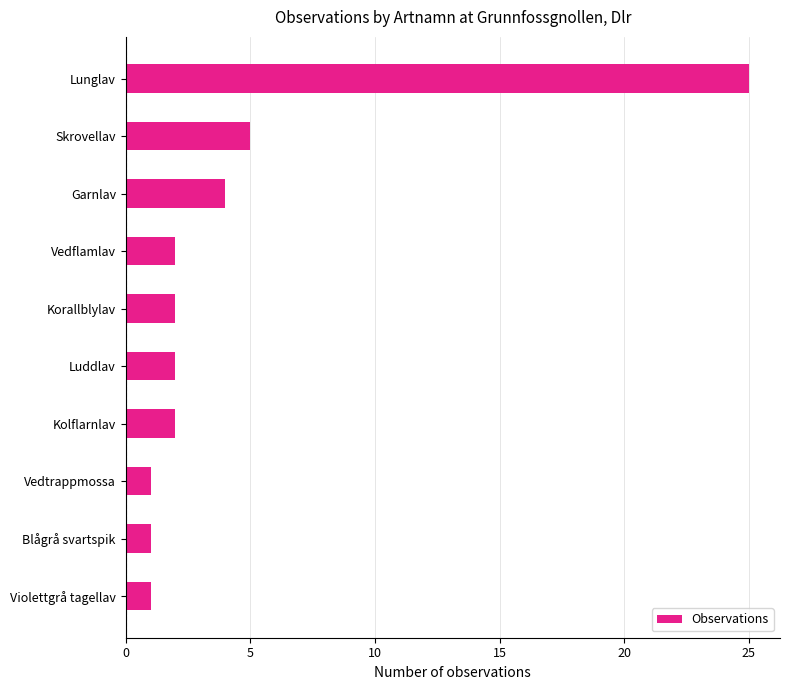

Reading bottom to top, list all the values displayed in this chart.

Violettgrå tagellav=1	Blågrå svartspik=1	Vedtrappmossa=1	Kolflarnlav=2	Luddlav=2	Korallblylav=2	Vedflamlav=2	Garnlav=4	Skrovellav=5	Lunglav=25